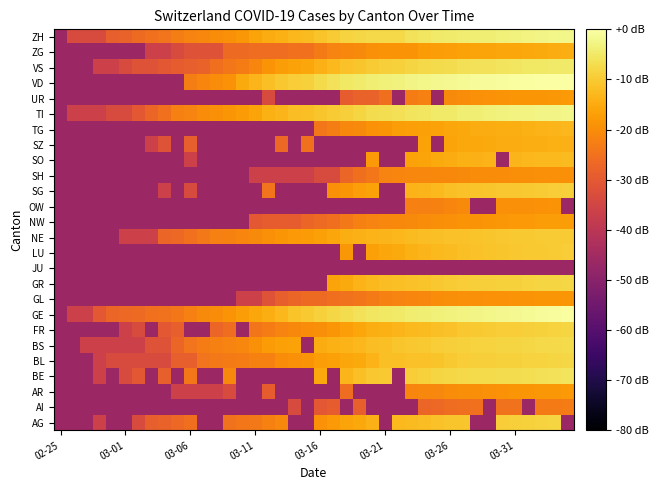

Reading right to left, list all the values displayed in this chart.

AG: -46.3	-8.3	-8.6	-8.9	-9.3	-9.5	-46.3	-46.3	-10.7	-10.9	-11.3	-12.0	-12.5	-12.6	-46.3	-14.0	-15.6	-16.2	-18.0	-19.1	-46.3	-46.3	-21.2	-22.0	-23.7	-24.0	-24.8	-46.3	-46.3	-25.5	-26.7	-27.8	-28.5	-33.3	-46.3	-46.3	-36.3	-46.3	-46.3	-46.3
AI: -23.1	-23.3	-23.3	-46.3	-24.8	-24.8	-46.3	-25.2	-25.5	-25.9	-26.7	-27.3	-46.3	-46.3	-46.3	-46.3	-28.5	-46.3	-29.3	-30.3	-46.3	-33.3	-46.3	-46.3	-46.3	-46.3	-46.3	-46.3	-46.3	-46.3	-46.3	-46.3	-46.3	-46.3	-46.3	-46.3	-46.3	-46.3	-46.3	-46.3
AR: -18.1	-18.2	-18.2	-18.4	-18.7	-19.3	-19.5	-19.8	-19.9	-20.1	-21.0	-21.1	-21.5	-46.3	-46.3	-46.3	-46.3	-25.9	-46.3	-46.3	-46.3	-46.3	-46.3	-29.3	-46.3	-46.3	-33.3	-36.3	-36.3	-36.3	-36.3	-46.3	-46.3	-46.3	-46.3	-46.3	-46.3	-46.3	-46.3	-46.3
BE: -5.9	-6.0	-6.3	-6.7	-7.0	-7.1	-7.3	-7.4	-7.7	-8.1	-8.3	-9.0	-9.6	-46.3	-10.1	-10.5	-11.8	-13.4	-46.3	-15.4	-46.3	-46.3	-46.3	-46.3	-46.3	-46.3	-21.0	-46.3	-46.3	-24.0	-46.3	-28.5	-46.3	-30.3	-33.3	-46.3	-36.3	-46.3	-46.3	-46.3
BL: -8.1	-8.3	-8.4	-8.6	-8.8	-9.0	-9.2	-9.3	-9.6	-10.0	-11.0	-11.4	-11.5	-11.7	-11.8	-13.6	-15.0	-15.6	-16.8	-17.5	-19.0	-19.6	-20.1	-22.1	-22.1	-22.9	-23.3	-23.5	-24.5	-28.5	-28.5	-33.3	-33.3	-33.3	-33.3	-33.3	-36.3	-46.3	-46.3	-46.3
BS: -7.4	-7.5	-7.8	-7.9	-8.1	-8.4	-8.5	-8.7	-9.0	-9.3	-9.6	-10.2	-10.6	-10.8	-11.6	-12.0	-12.9	-13.7	-14.1	-14.7	-46.3	-16.3	-16.7	-17.7	-19.4	-21.1	-21.8	-22.5	-23.1	-24.5	-27.3	-31.5	-31.5	-36.3	-36.3	-36.3	-36.3	-36.3	-46.3	-46.3
FR: -8.2	-8.6	-8.9	-9.1	-9.4	-9.5	-9.8	-10.0	-10.6	-11.4	-11.6	-12.2	-12.8	-13.2	-14.1	-14.7	-15.8	-16.9	-18.6	-19.8	-20.3	-20.7	-21.7	-22.9	-24.3	-46.3	-25.9	-27.3	-46.3	-46.3	-28.5	-30.3	-46.3	-33.3	-36.3	-46.3	-46.3	-46.3	-46.3	-46.3
GE: -0.5	-0.7	-1.0	-1.3	-1.6	-1.9	-2.3	-2.5	-2.9	-3.2	-3.7	-4.0	-4.3	-4.7	-5.1	-5.5	-6.2	-7.0	-7.9	-8.9	-10.0	-11.0	-12.8	-14.5	-15.9	-17.5	-18.8	-20.3	-20.5	-22.3	-24.0	-24.8	-25.2	-26.3	-26.7	-27.3	-30.3	-36.3	-36.3	-46.3
GL: -18.4	-18.6	-18.7	-18.8	-19.0	-19.2	-19.3	-19.6	-19.6	-20.0	-20.3	-21.1	-21.4	-21.7	-22.3	-23.3	-24.3	-24.8	-25.5	-26.3	-26.3	-27.3	-28.5	-31.5	-36.3	-36.3	-46.3	-46.3	-46.3	-46.3	-46.3	-46.3	-46.3	-46.3	-46.3	-46.3	-46.3	-46.3	-46.3	-46.3
GR: -8.1	-8.2	-8.4	-8.6	-8.9	-9.0	-9.1	-9.3	-9.5	-9.9	-10.3	-10.9	-11.5	-11.8	-12.2	-12.8	-13.7	-15.2	-16.2	-46.3	-46.3	-46.3	-46.3	-46.3	-46.3	-46.3	-46.3	-46.3	-46.3	-46.3	-46.3	-46.3	-46.3	-46.3	-46.3	-46.3	-46.3	-46.3	-46.3	-46.3
JU: -46.3	-46.3	-46.3	-46.3	-46.3	-46.3	-46.3	-46.3	-46.3	-46.3	-46.3	-46.3	-46.3	-46.3	-46.3	-46.3	-46.3	-46.3	-46.3	-46.3	-46.3	-46.3	-46.3	-46.3	-46.3	-46.3	-46.3	-46.3	-46.3	-46.3	-46.3	-46.3	-46.3	-46.3	-46.3	-46.3	-46.3	-46.3	-46.3	-46.3
LU: -9.6	-9.8	-10.0	-10.3	-10.6	-10.8	-11.0	-11.3	-11.7	-12.3	-12.7	-13.2	-14.4	-15.1	-15.9	-16.7	-46.3	-18.2	-46.3	-46.3	-46.3	-46.3	-46.3	-46.3	-46.3	-46.3	-46.3	-46.3	-46.3	-46.3	-46.3	-46.3	-46.3	-46.3	-46.3	-46.3	-46.3	-46.3	-46.3	-46.3
NE: -9.7	-9.8	-10.0	-10.1	-10.2	-10.5	-10.9	-11.0	-11.3	-11.5	-11.8	-12.1	-12.4	-12.9	-13.3	-13.5	-13.9	-14.6	-15.7	-16.6	-17.6	-18.0	-18.6	-19.7	-20.6	-21.4	-22.0	-22.5	-23.7	-25.2	-26.7	-27.3	-36.3	-36.3	-36.3	-46.3	-46.3	-46.3	-46.3	-46.3
NW: -17.3	-17.3	-17.5	-17.8	-17.8	-18.3	-18.6	-18.9	-19.0	-19.5	-19.9	-20.1	-20.4	-20.7	-21.1	-21.8	-22.3	-23.7	-25.5	-26.3	-27.3	-29.3	-29.3	-29.3	-30.3	-46.3	-46.3	-46.3	-46.3	-46.3	-46.3	-46.3	-46.3	-46.3	-46.3	-46.3	-46.3	-46.3	-46.3	-46.3
OW: -46.3	-18.8	-19.2	-19.5	-19.7	-19.7	-46.3	-46.3	-20.6	-21.5	-22.0	-22.3	-22.3	-46.3	-46.3	-46.3	-46.3	-46.3	-46.3	-46.3	-46.3	-46.3	-46.3	-46.3	-46.3	-46.3	-46.3	-46.3	-46.3	-46.3	-46.3	-46.3	-46.3	-46.3	-46.3	-46.3	-46.3	-46.3	-46.3	-46.3
SG: -9.3	-9.5	-9.7	-10.1	-10.3	-10.4	-10.7	-11.0	-11.4	-11.8	-12.7	-13.3	-13.6	-46.3	-46.3	-16.4	-17.0	-18.4	-19.6	-46.3	-46.3	-46.3	-46.3	-24.5	-46.3	-46.3	-46.3	-46.3	-46.3	-33.3	-46.3	-36.3	-46.3	-46.3	-46.3	-46.3	-46.3	-46.3	-46.3	-46.3
SH: -19.6	-19.6	-19.6	-19.9	-19.9	-20.1	-20.2	-20.3	-20.6	-20.7	-20.9	-21.0	-21.2	-21.5	-21.8	-24.0	-25.5	-27.3	-33.3	-33.3	-36.3	-36.3	-36.3	-36.3	-36.3	-46.3	-46.3	-46.3	-46.3	-46.3	-46.3	-46.3	-46.3	-46.3	-46.3	-46.3	-46.3	-46.3	-46.3	-46.3
SO: -12.3	-12.5	-12.7	-12.9	-13.4	-46.3	-13.5	-13.9	-14.3	-14.8	-15.2	-16.1	-16.5	-46.3	-46.3	-18.1	-46.3	-46.3	-46.3	-46.3	-46.3	-46.3	-46.3	-46.3	-46.3	-46.3	-46.3	-46.3	-46.3	-36.3	-46.3	-46.3	-46.3	-46.3	-46.3	-46.3	-46.3	-46.3	-46.3	-46.3
SZ: -14.0	-14.1	-14.4	-14.6	-14.8	-15.0	-15.2	-15.4	-15.5	-16.0	-46.3	-16.4	-46.3	-46.3	-46.3	-46.3	-46.3	-46.3	-46.3	-46.3	-25.2	-46.3	-26.7	-46.3	-46.3	-46.3	-46.3	-46.3	-46.3	-28.5	-46.3	-31.5	-36.3	-46.3	-46.3	-46.3	-46.3	-46.3	-46.3	-46.3
TG: -13.1	-13.3	-13.7	-14.1	-14.4	-14.6	-14.9	-15.0	-15.6	-15.8	-16.4	-16.8	-17.2	-17.5	-18.7	-19.3	-20.6	-21.2	-22.7	-24.0	-46.3	-46.3	-46.3	-46.3	-46.3	-46.3	-46.3	-46.3	-46.3	-46.3	-46.3	-46.3	-46.3	-46.3	-46.3	-46.3	-46.3	-46.3	-46.3	-46.3
TI: -2.4	-2.5	-2.7	-2.9	-3.1	-3.4	-3.7	-3.9	-4.0	-4.8	-5.0	-5.5	-5.6	-6.5	-6.7	-7.0	-8.2	-9.2	-10.0	-10.6	-11.6	-12.1	-13.2	-14.2	-16.0	-17.5	-18.4	-19.4	-20.2	-21.8	-22.3	-25.2	-27.3	-30.3	-33.3	-33.3	-36.3	-36.3	-36.3	-46.3
UR: -18.1	-18.4	-18.5	-18.6	-18.7	-19.0	-19.3	-19.5	-20.3	-20.5	-46.3	-22.3	-22.9	-46.3	-25.5	-27.8	-27.8	-29.3	-46.3	-46.3	-46.3	-46.3	-46.3	-33.3	-46.3	-46.3	-46.3	-46.3	-46.3	-46.3	-46.3	-46.3	-46.3	-46.3	-46.3	-46.3	-46.3	-46.3	-46.3	-46.3
VD: 0.0	-0.1	-0.2	-0.4	-0.5	-0.7	-1.0	-1.1	-1.3	-1.6	-1.9	-2.2	-2.7	-3.3	-3.6	-3.9	-4.5	-5.1	-6.1	-7.3	-8.8	-9.5	-10.6	-11.9	-13.2	-15.2	-19.2	-20.3	-21.5	-22.7	-46.3	-46.3	-46.3	-46.3	-46.3	-46.3	-46.3	-46.3	-46.3	-46.3
VS: -4.8	-4.9	-5.0	-5.2	-5.5	-5.7	-6.1	-6.2	-6.4	-6.9	-7.3	-7.7	-8.3	-9.0	-9.3	-9.9	-10.9	-11.4	-12.8	-13.9	-15.7	-16.4	-17.5	-19.0	-21.5	-22.9	-24.0	-25.5	-27.8	-28.5	-29.3	-30.3	-31.5	-31.5	-33.3	-36.3	-36.3	-46.3	-46.3	-46.3
ZG: -14.6	-14.9	-15.1	-15.3	-15.7	-15.8	-16.2	-16.2	-16.6	-16.9	-17.3	-17.7	-19.0	-19.0	-19.0	-19.5	-20.6	-21.1	-21.7	-23.3	-25.2	-25.2	-25.9	-25.9	-25.9	-26.3	-26.3	-31.5	-31.5	-31.5	-33.3	-36.3	-36.3	-46.3	-46.3	-46.3	-46.3	-46.3	-46.3	-46.3
ZH: -2.4	-2.4	-2.7	-3.0	-3.4	-3.6	-3.9	-4.0	-4.2	-4.5	-4.9	-5.4	-6.0	-7.8	-7.8	-7.8	-8.0	-8.7	-10.0	-11.2	-12.3	-12.9	-14.2	-14.8	-16.2	-18.4	-19.4	-20.3	-21.0	-21.7	-22.7	-24.5	-25.2	-26.3	-27.8	-28.5	-33.3	-33.3	-33.3	-46.3